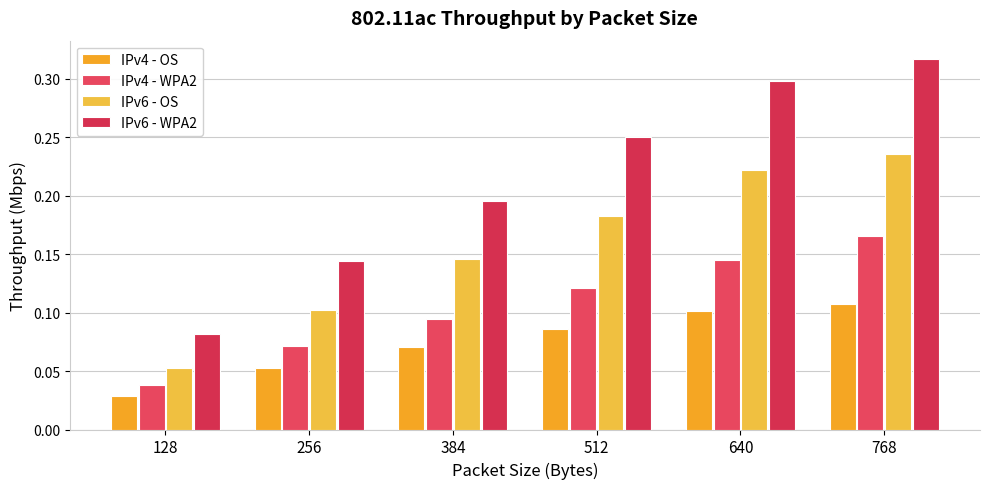

How many groups of bars are there?

6